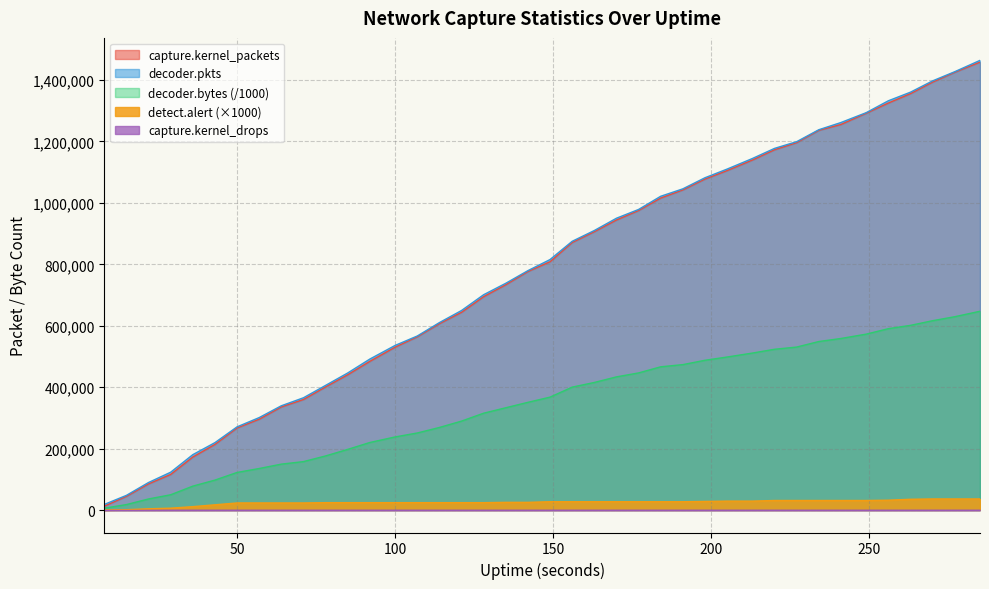

How many data points does each series have?

40